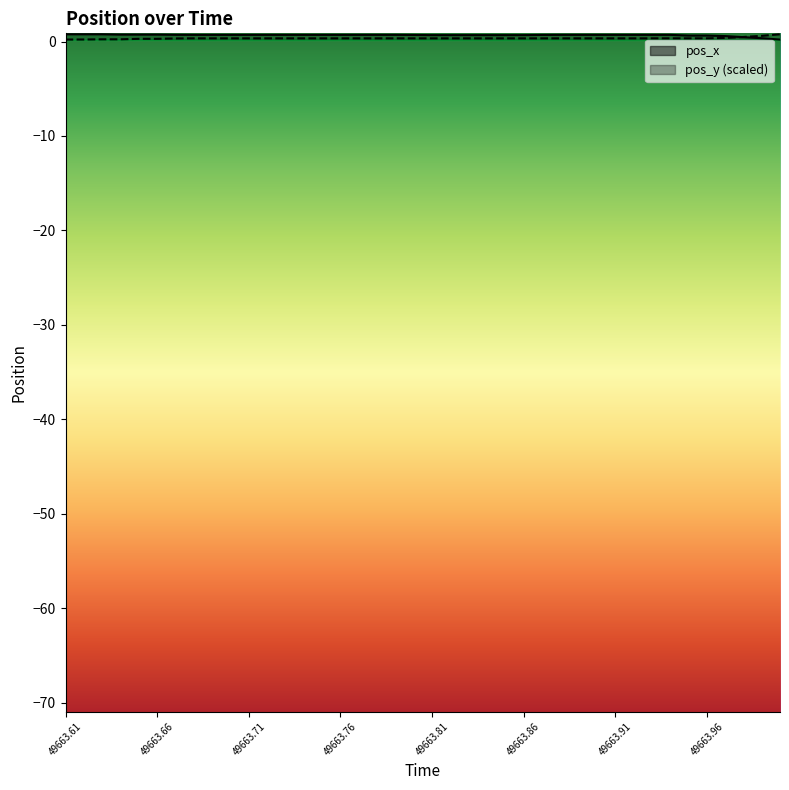

List the series in order of their overall mean, lowest first.

pos_y, pos_x